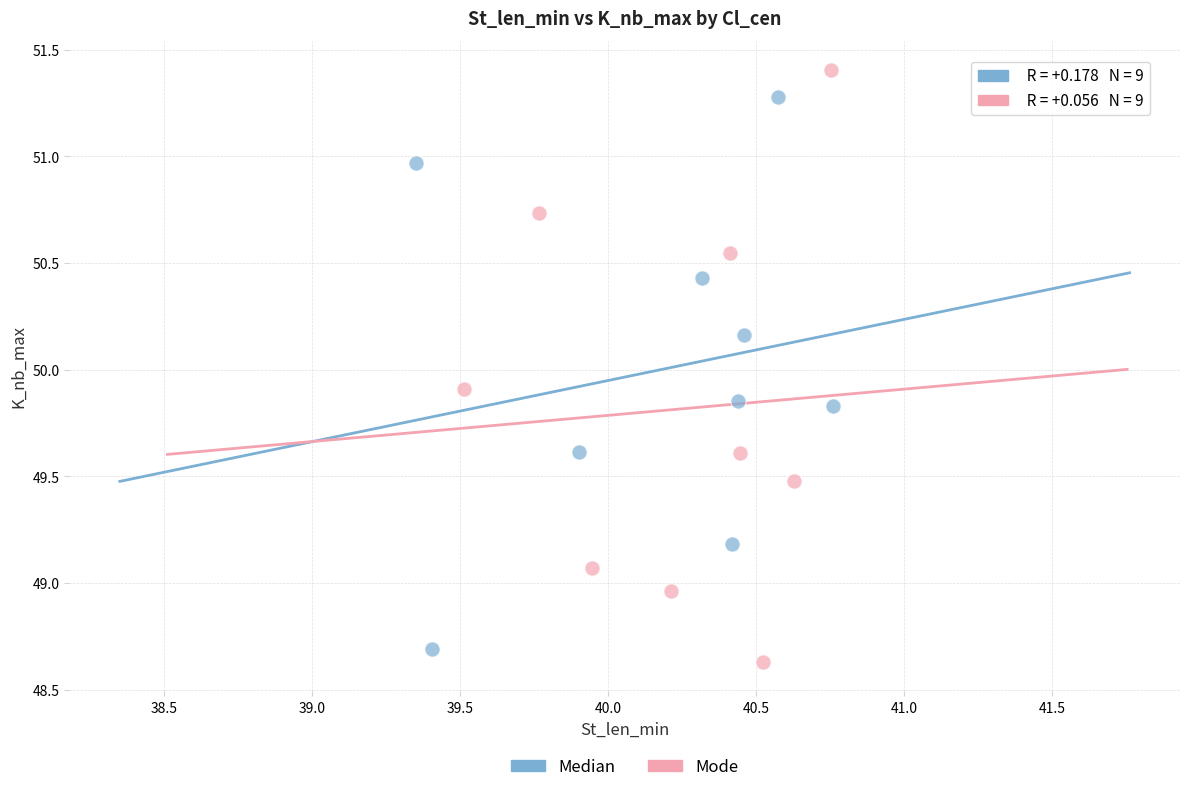

Which series reaches the maximum Y coordinate?

Mode